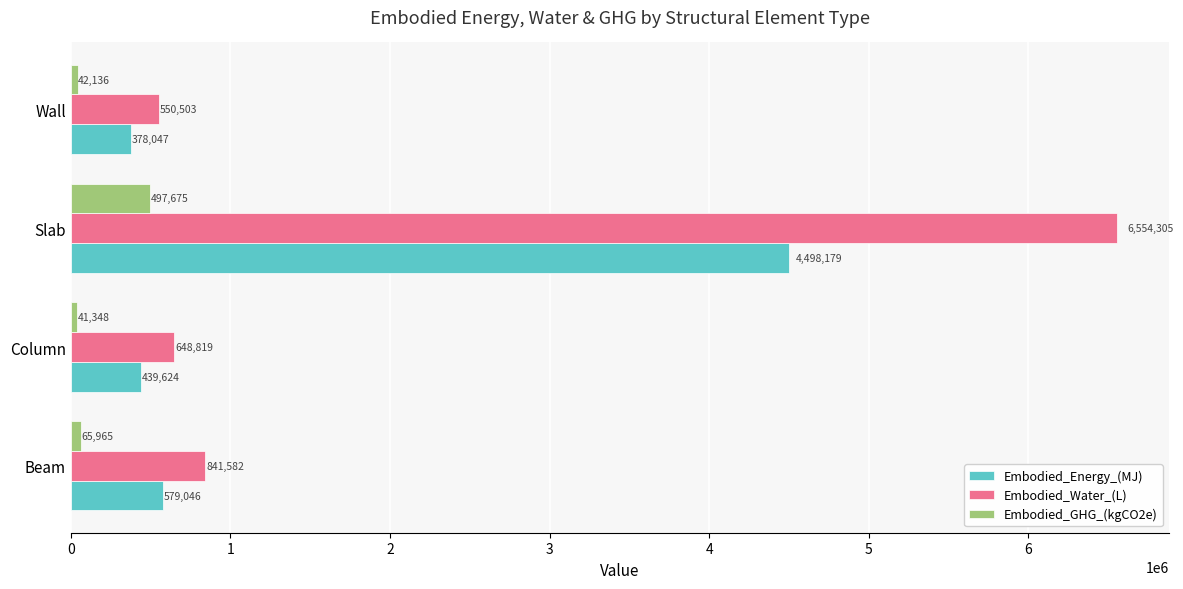

What is the smallest value displayed?

41347.8